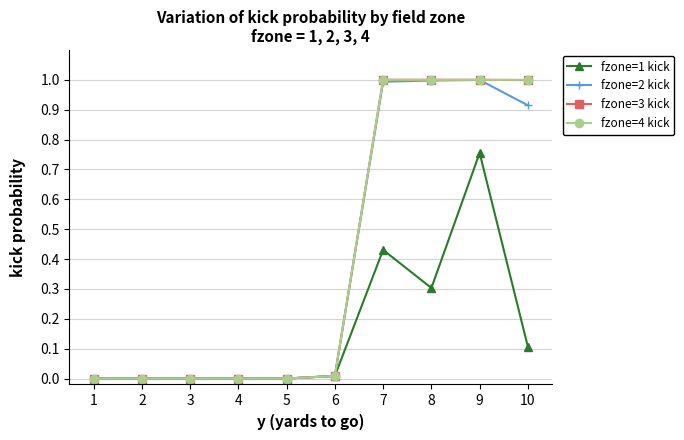

What is the highest value of the fzone=4 kick series?

1.0